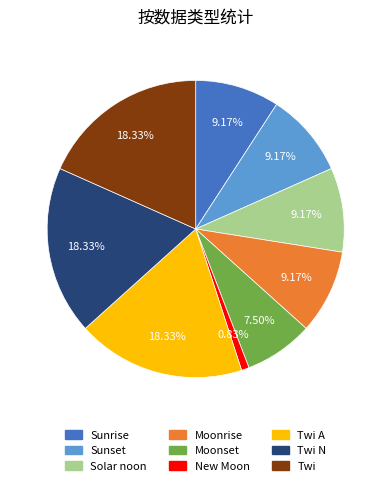

Count the number of slices in the pie.

9